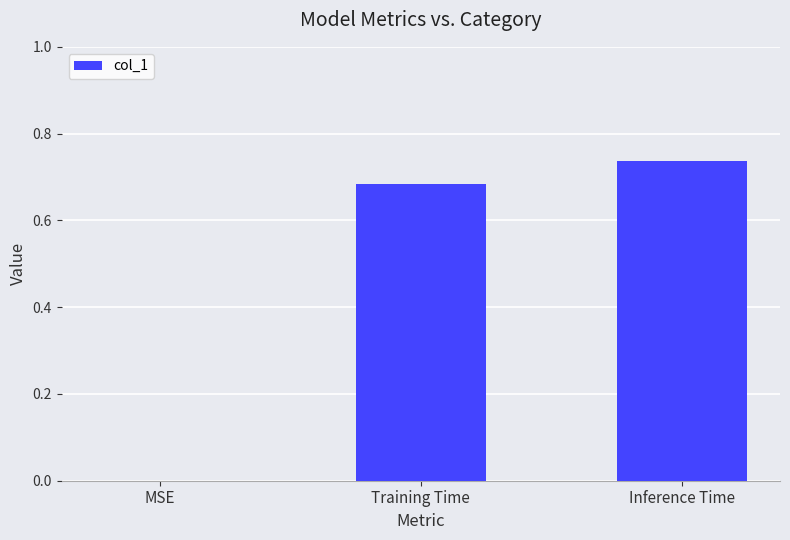

How many values are between 0 and 1?

3